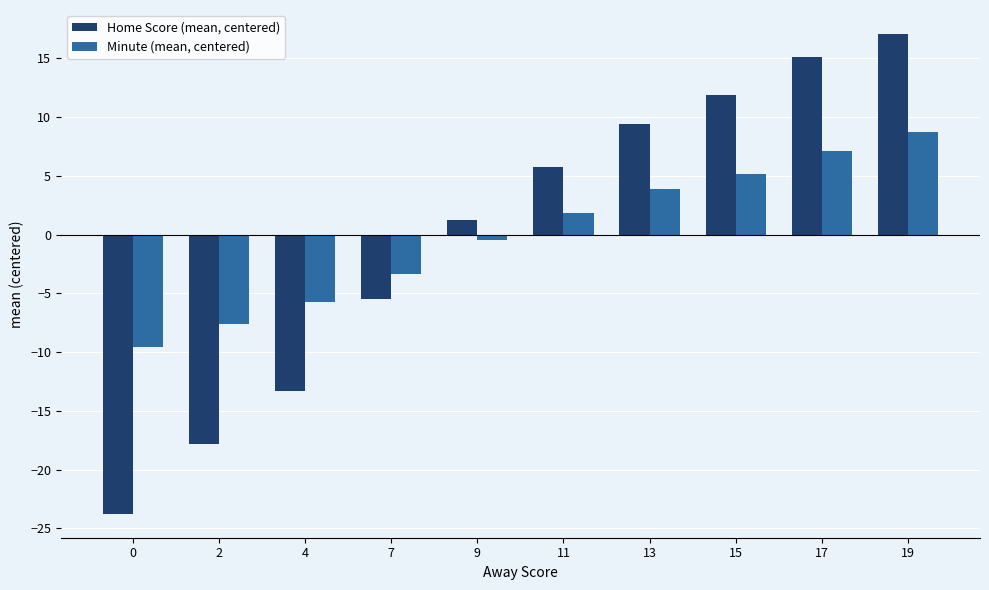

How many groups of bars are there?

10